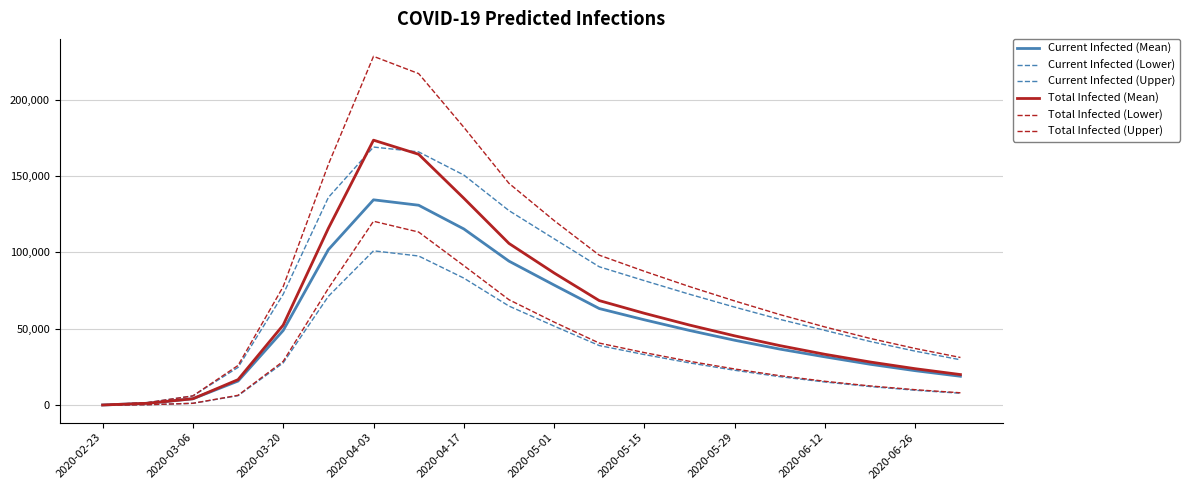

Is this an area chart (filled region under the line)?

No